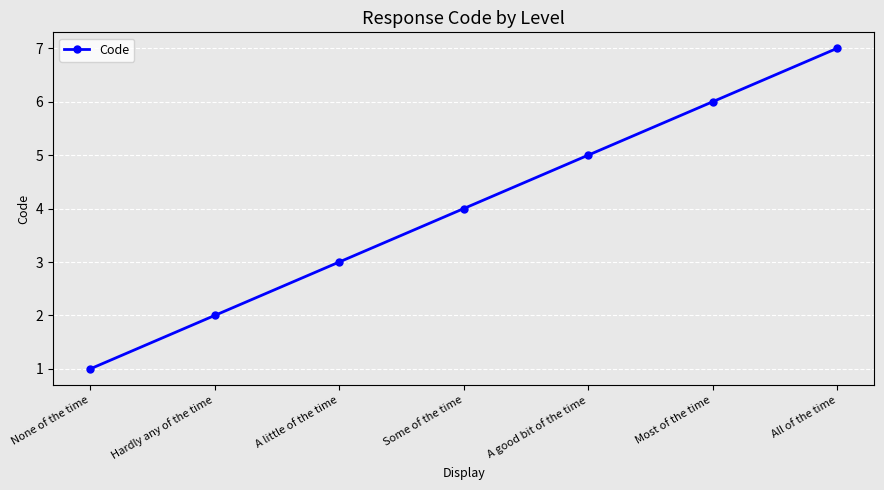

How many values are below 4?

3